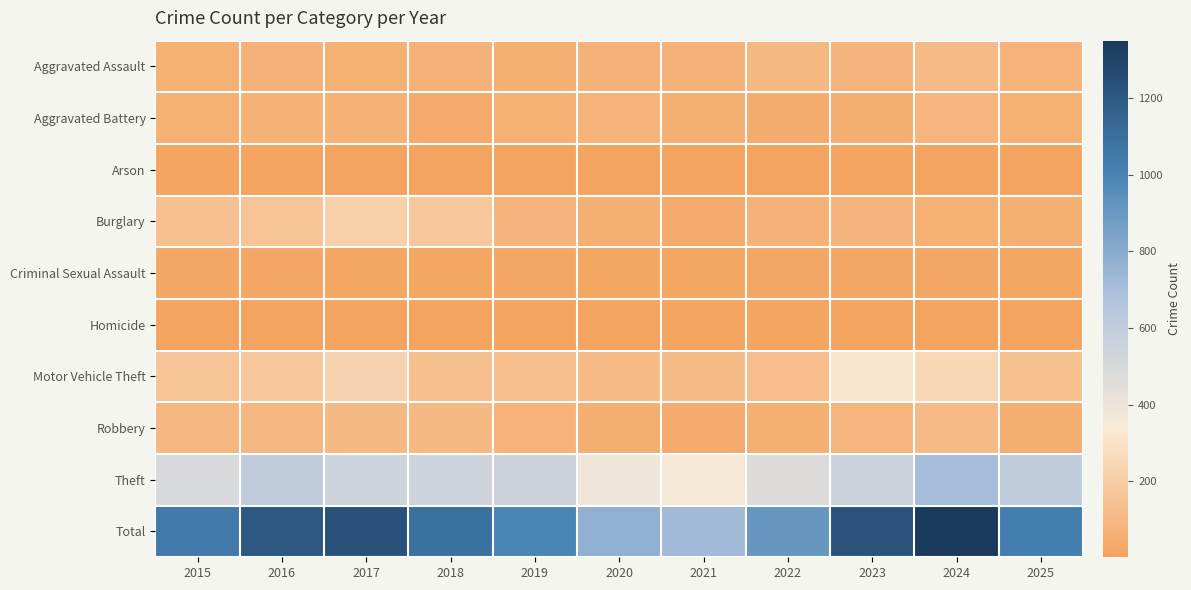

What is the difference between the highest and lowest values at 2025?

1023